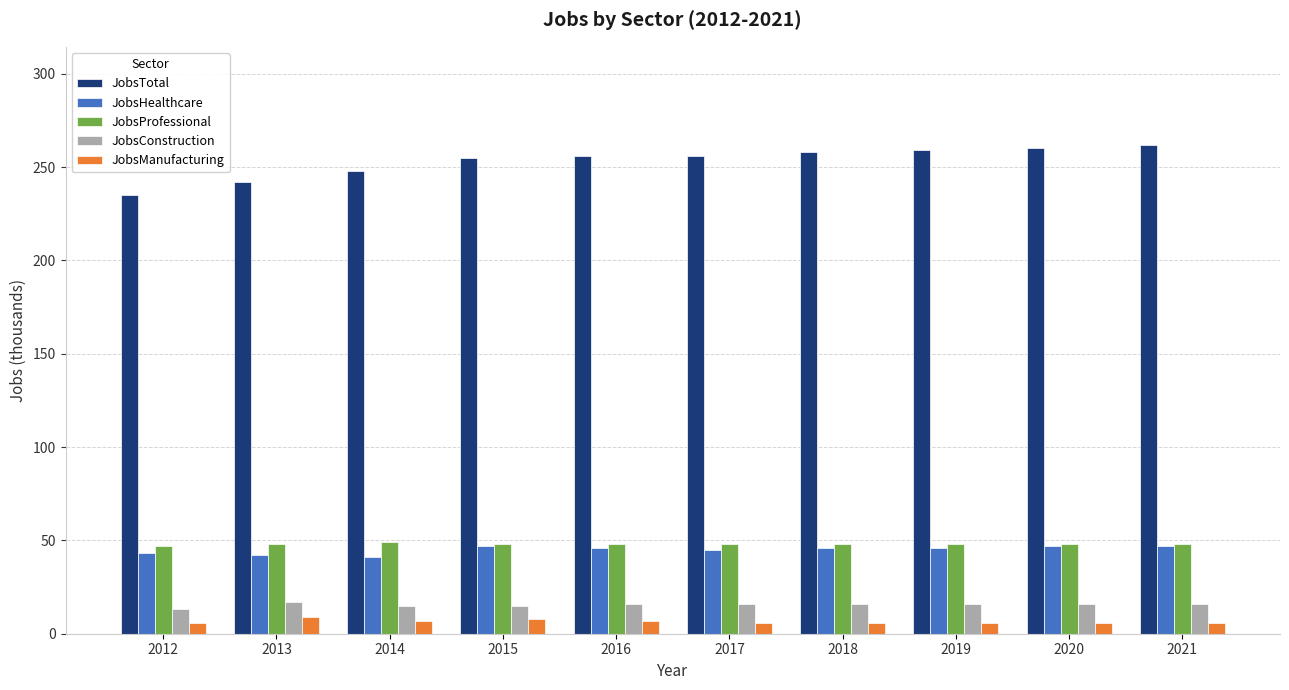

What is the minimum value for JobsProfessional?

47